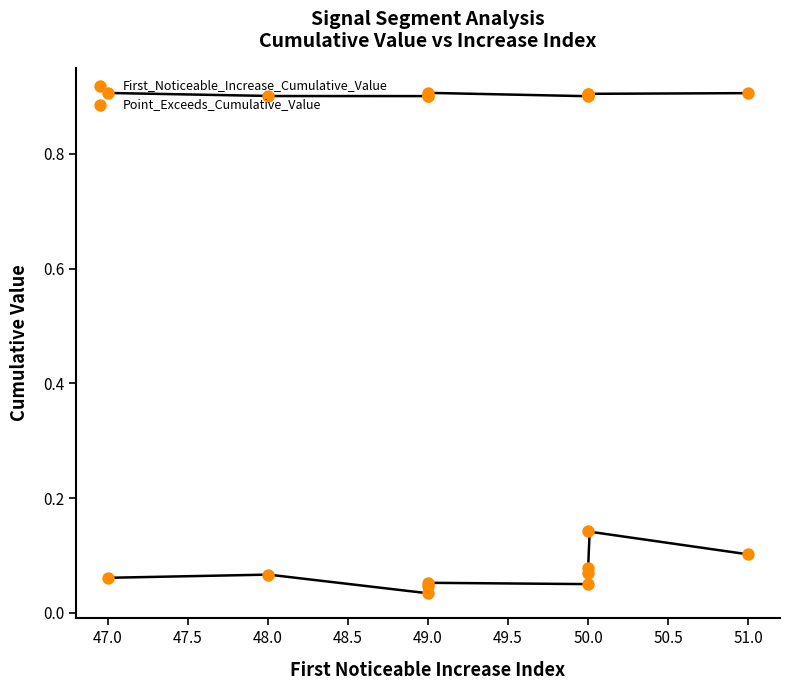

Which series has the widest spread of Y values?

First_Noticeable_Increase_Cumulative_Value